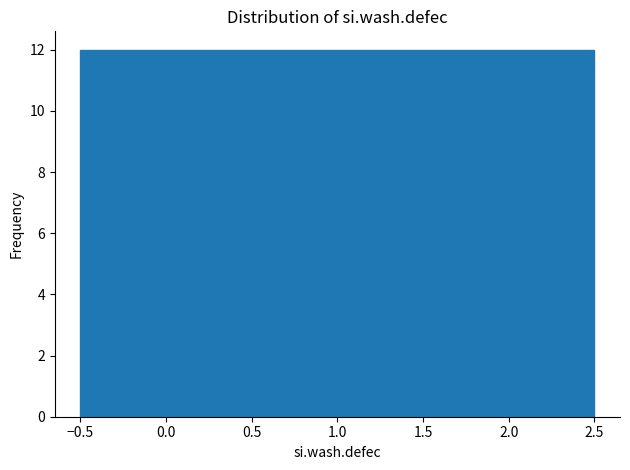

Reading left to right, list every bar in this chart as the range it spans on the x-axis followed by its height. The values are not printed on the chart, so give them approximately, as read against the axis.

-0.5 to 0.5: 12
0.5 to 1.5: 12
1.5 to 2.5: 12